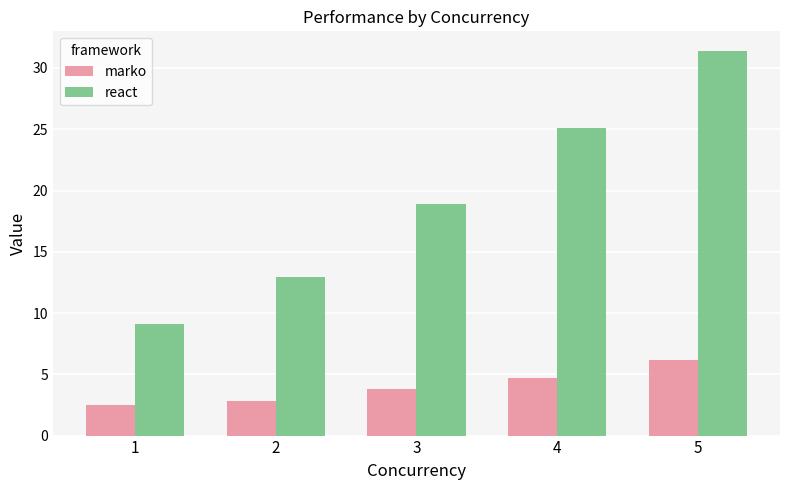

What is the total value across all series at 1?

11.6